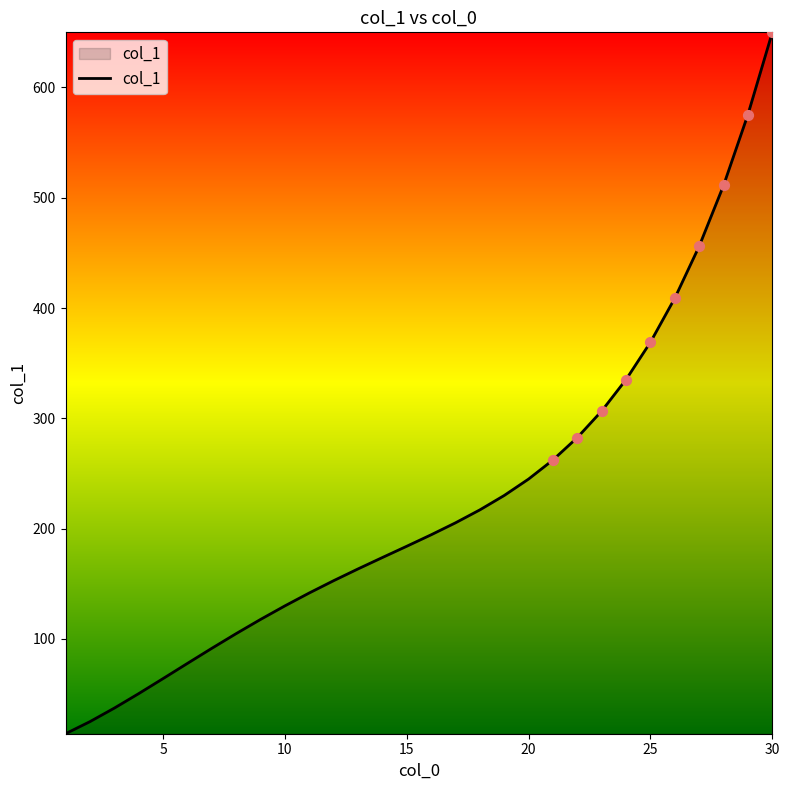

What is the minimum value shown in the chart?

14.1